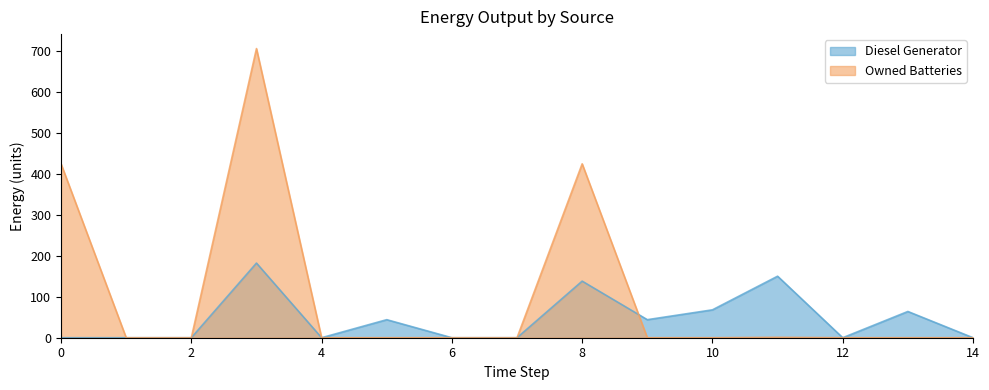

What is the sum of all Diesel Generator values?

690.0